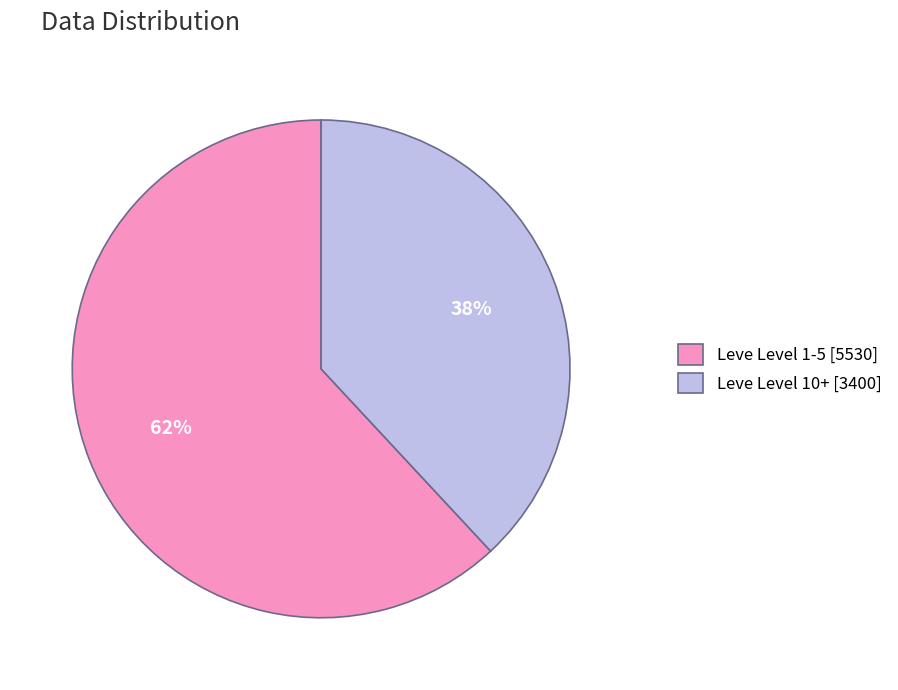

Which slice represents more than half of the pie?

Leve Level 1-5 [5530]